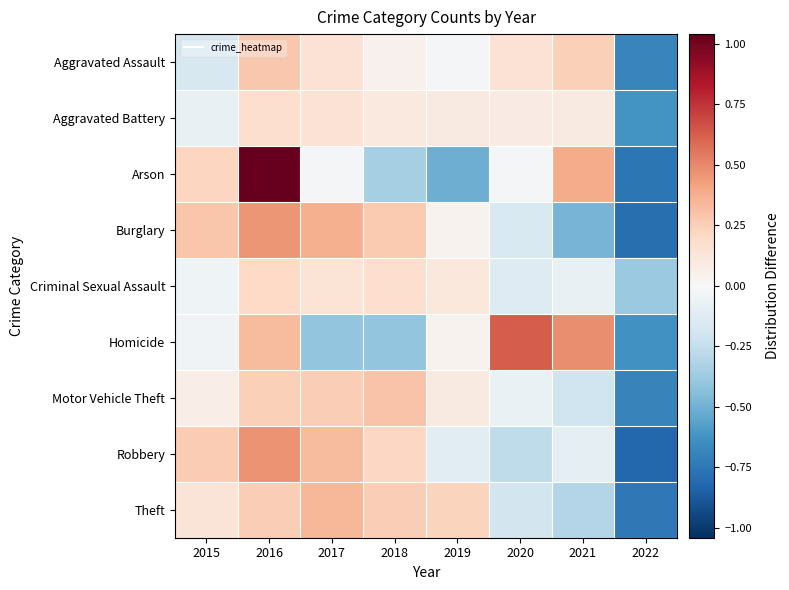

How many categories are shown in the chart?

8